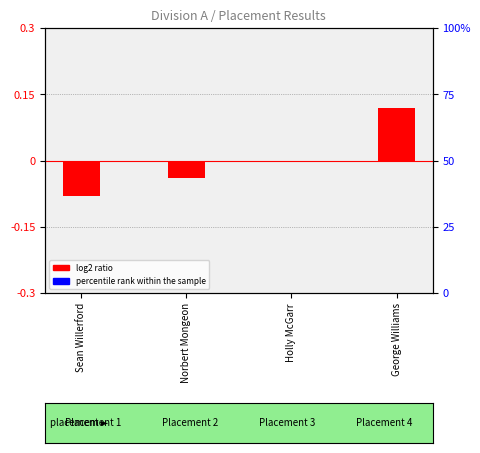

How many groups of bars are there?

4